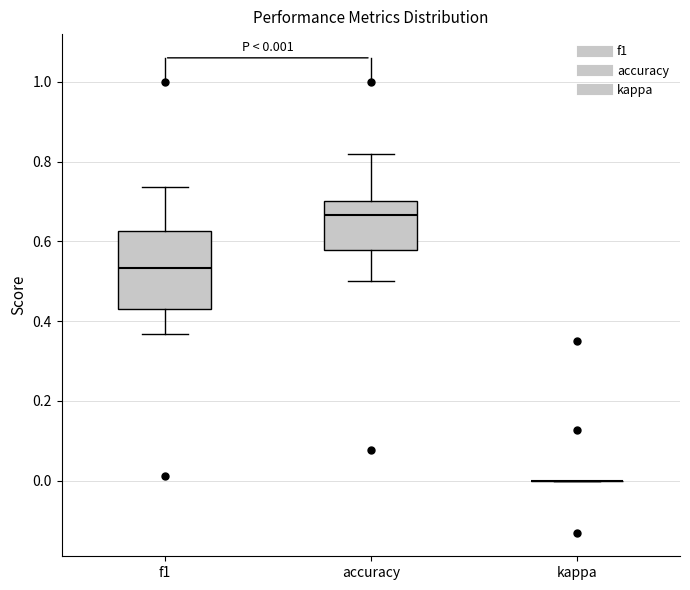

Comparing the boxes themselves (not the whiskers), which one is the tallest?

f1